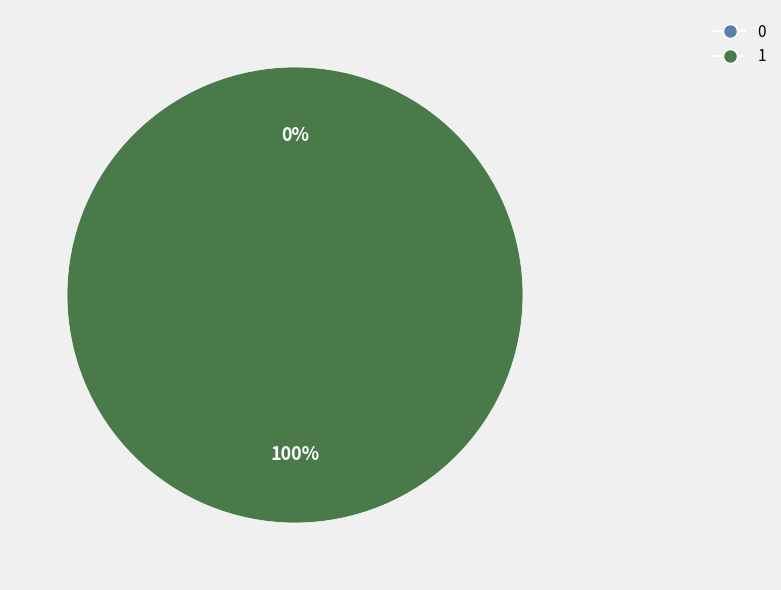

Rank the categories by value from highest to lowest.

1, 0